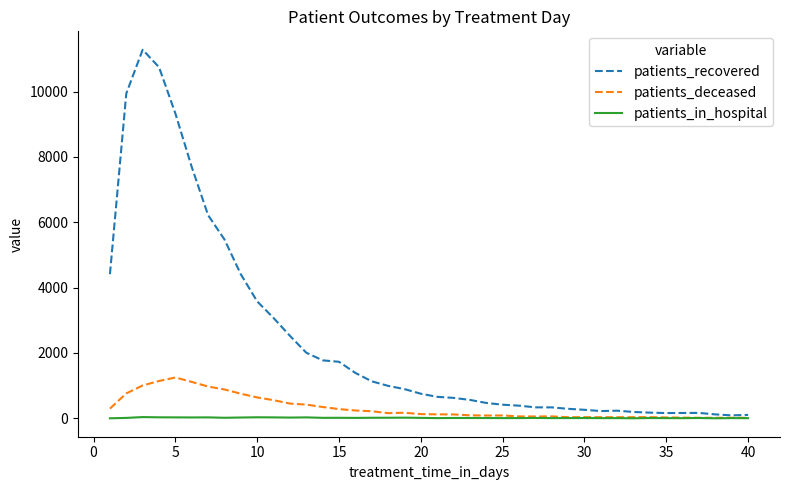

Which series has the widest spread of values?

patients_recovered